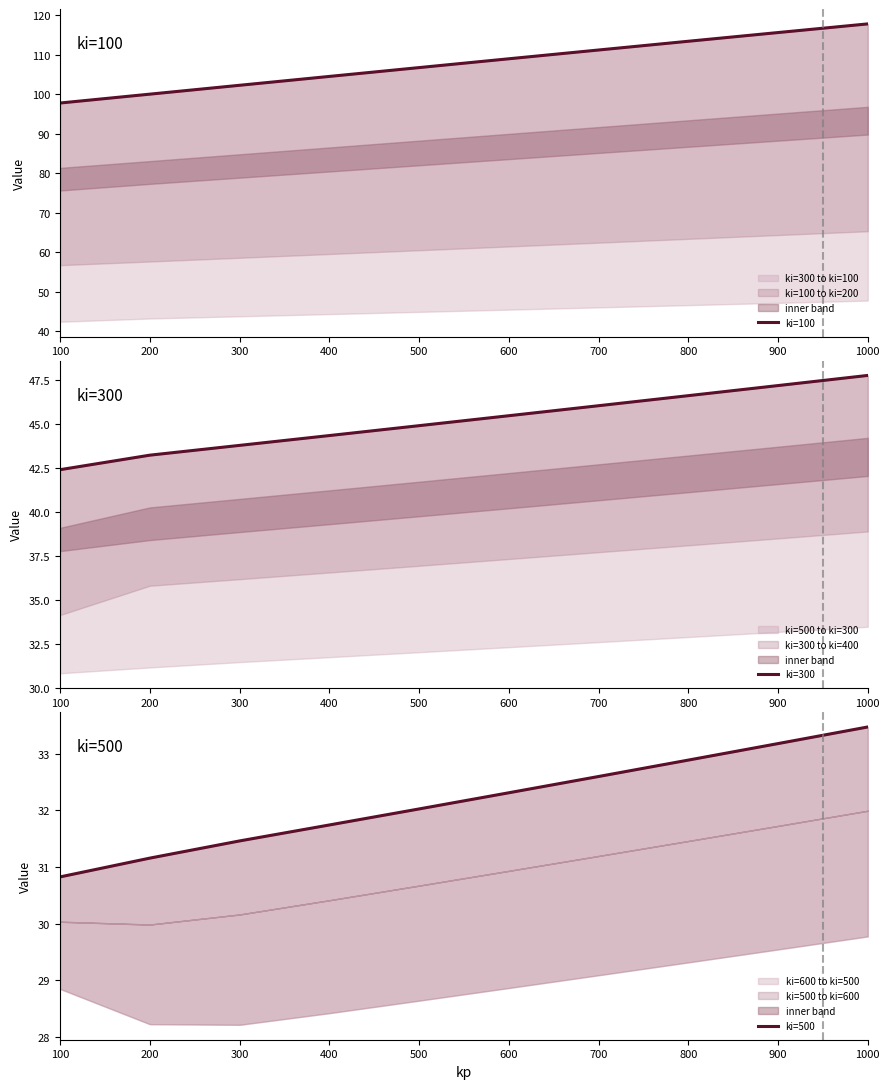

How many values in the ki=300 series exceed 45?

5